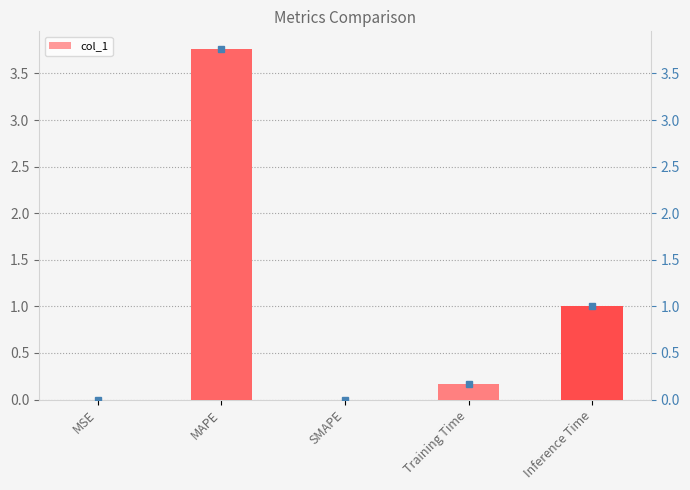

Reading left to right, extract all data points from this chart.

MSE=0.0	MAPE=3.8	SMAPE=0.0	Training Time=0.2	Inference Time=1.0